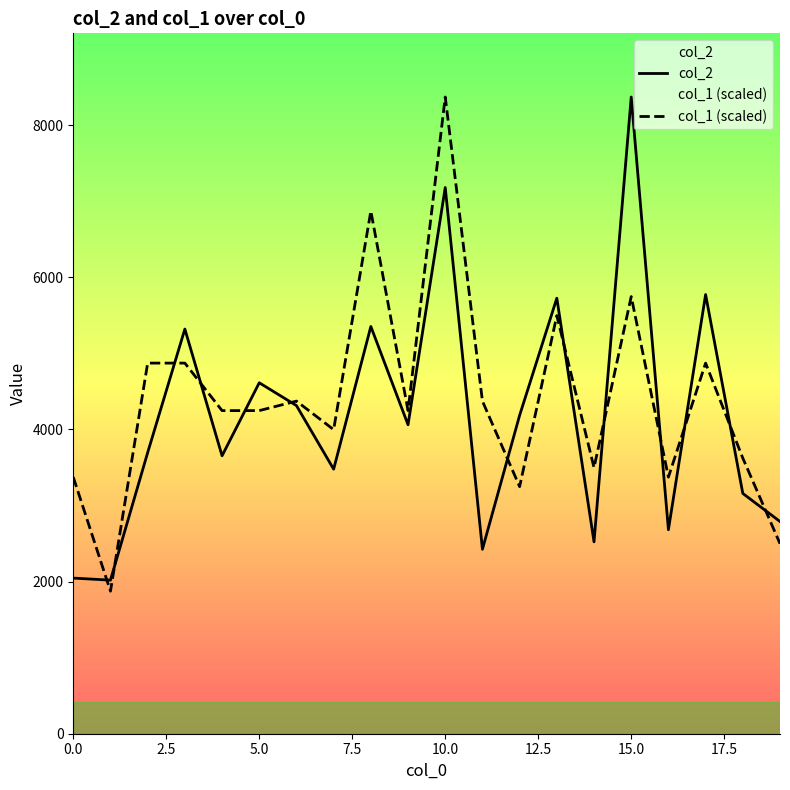

Is it true that col_1 (scaled) equals 3373.4 at 0.0?

True